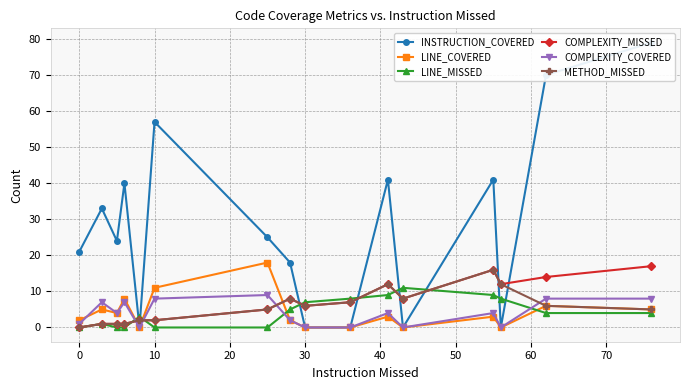

In METHOD_MISSED, how many points are lower than both neighbors (excluding endpoints)?

2